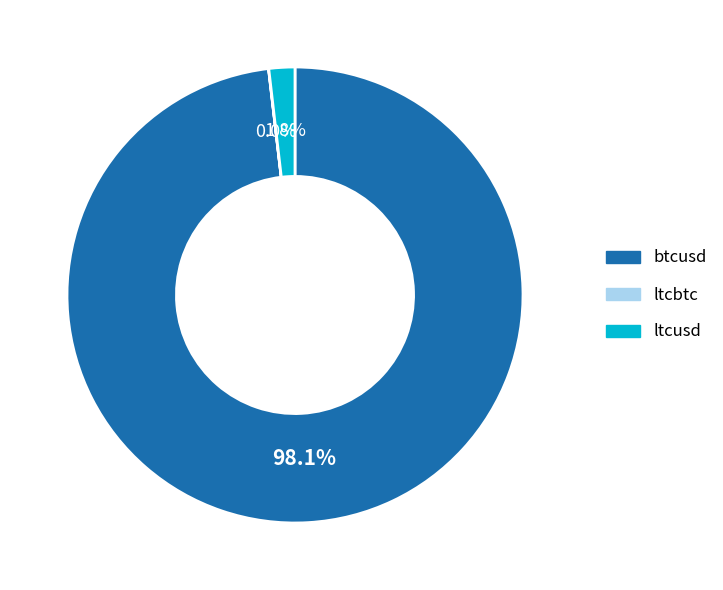

Is there any slice that represents more than half of the pie?

Yes